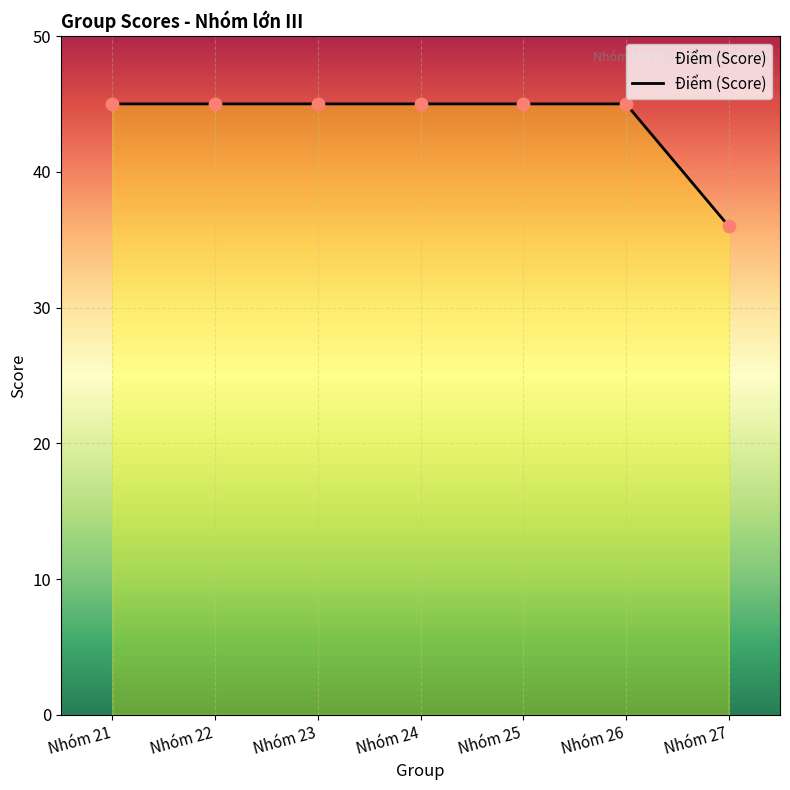

What is the ratio of the value at Nhóm 25 to the value at Nhóm 21?

1.0